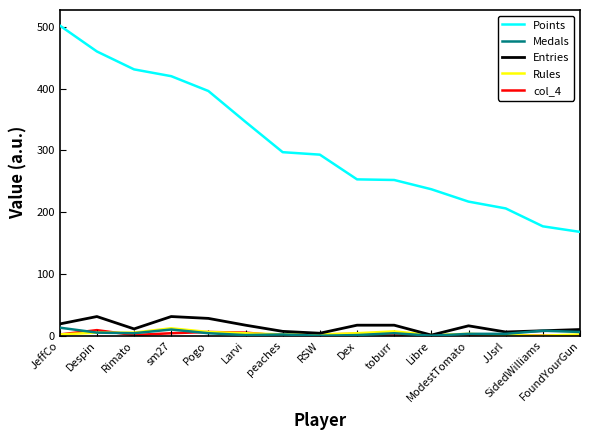

What is the sum of the Rules values at JeffCo and JJsrl?

3